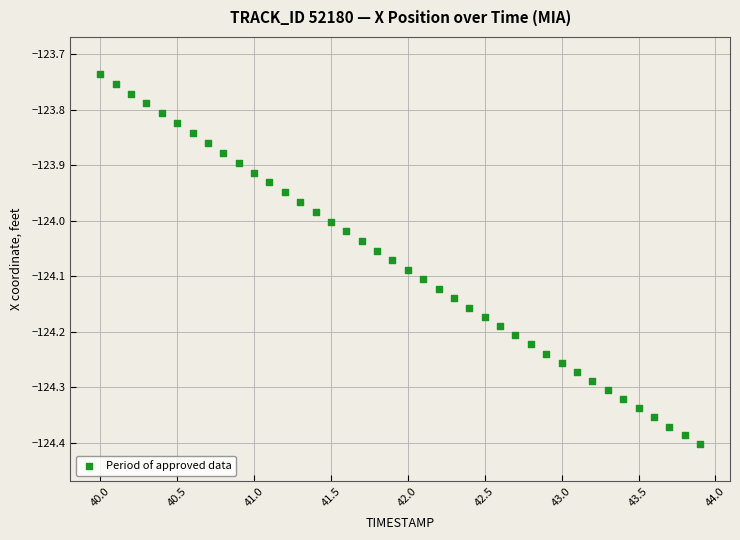

What is the range of X values (max minus min)?

3.9